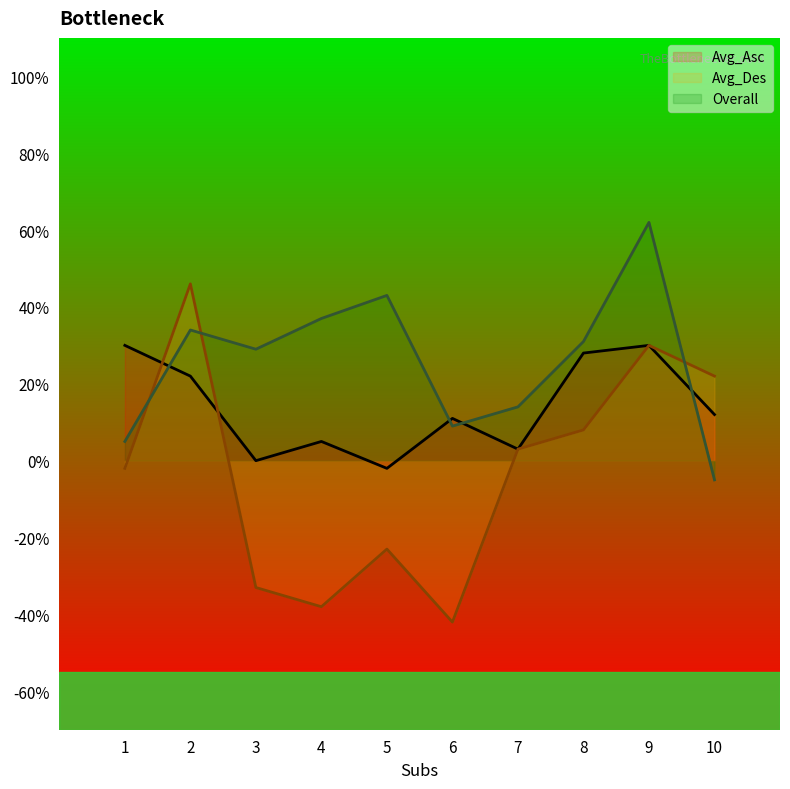

True or false: Overall has a value of 0.5 at 8.

False